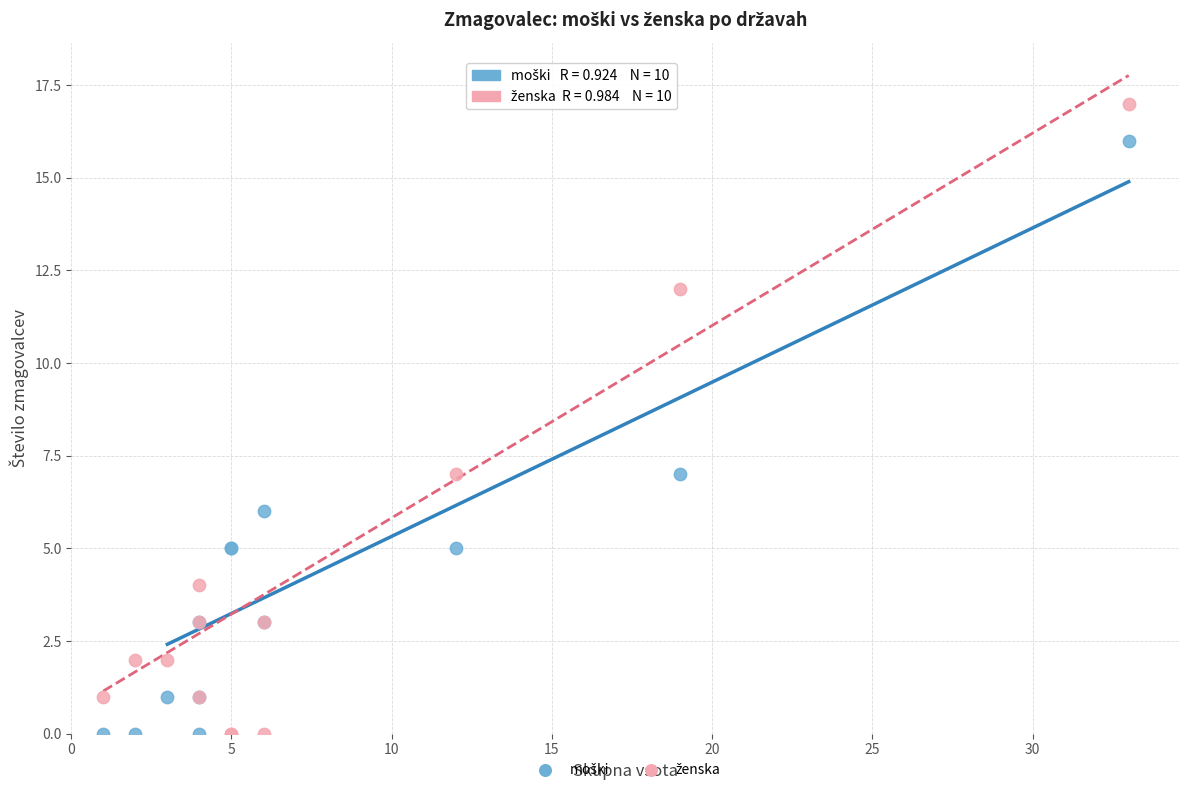

What is the X range (max minus min) for the scatter plot?

32